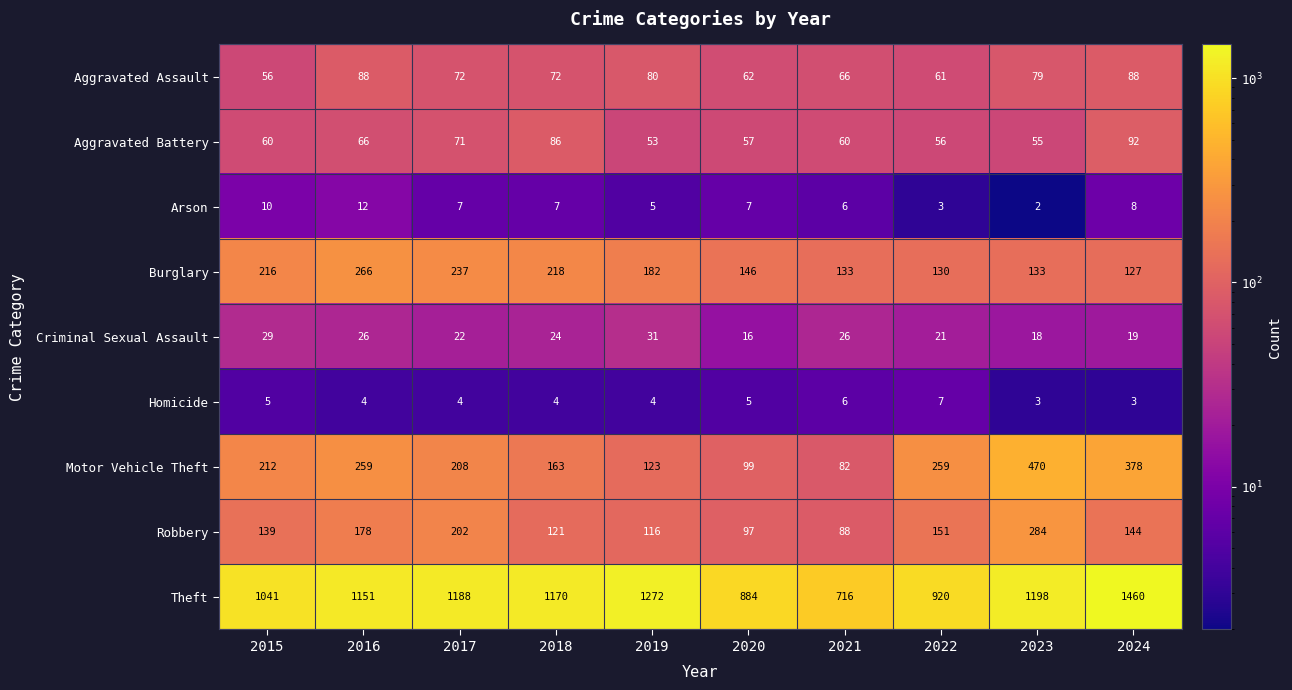

What is the lowest value of the Aggravated Battery series?

53